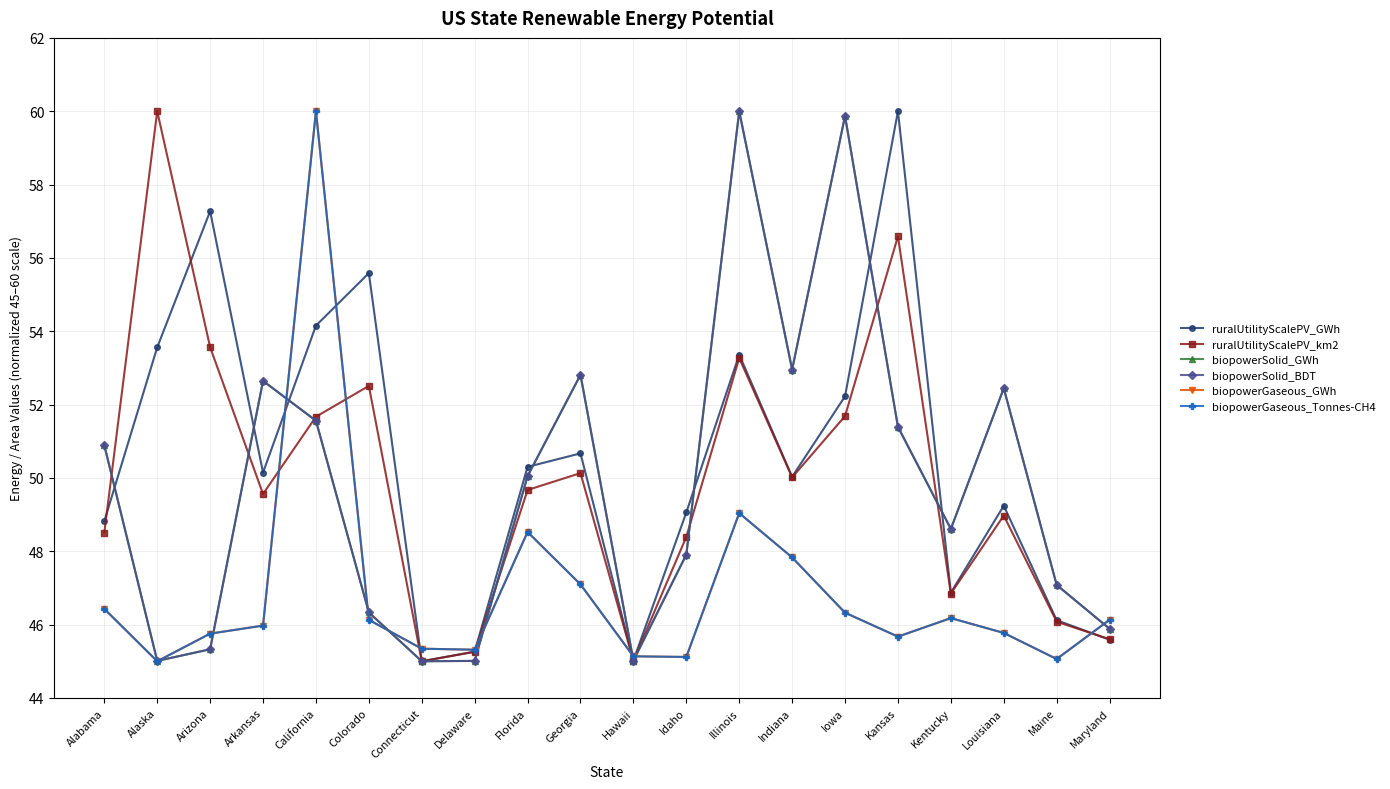

How many interior local peaks does the biopowerSolid_GWh series have?

5